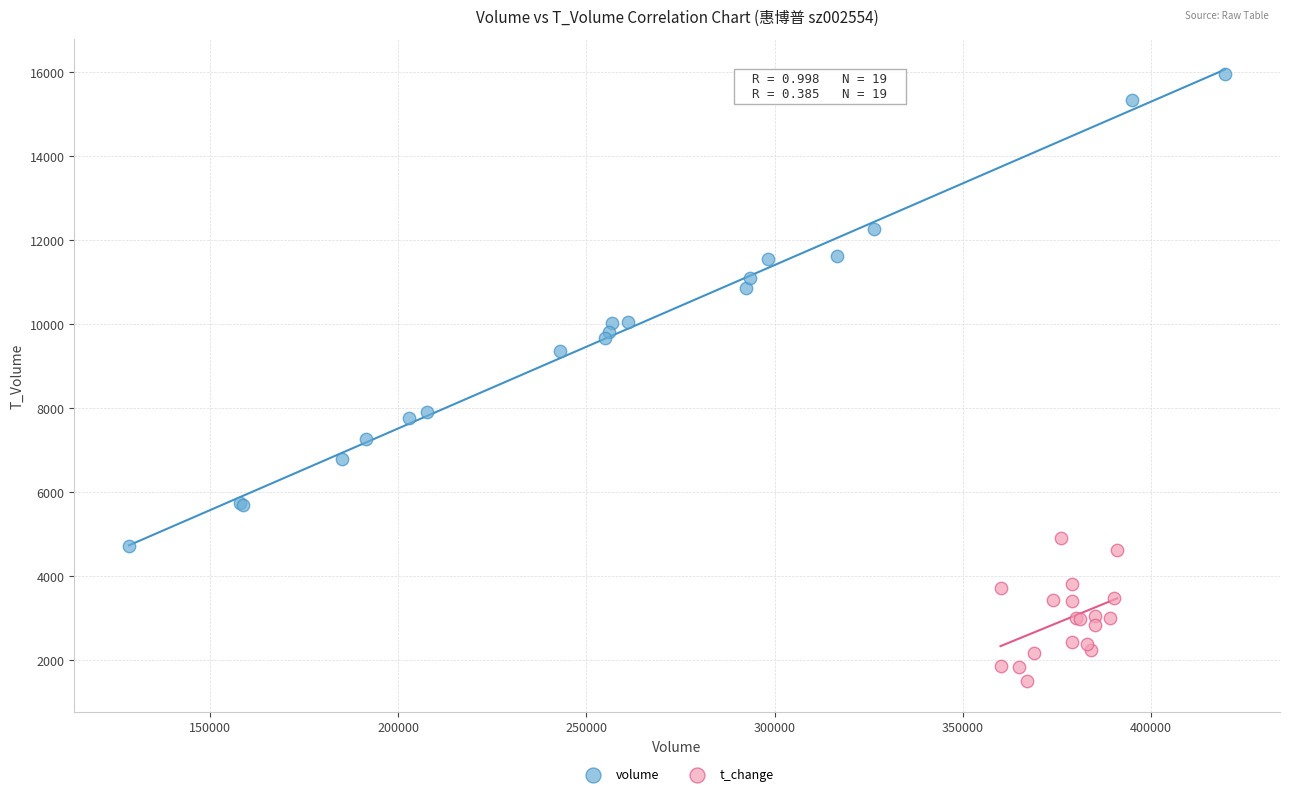

Which series has the widest spread of Y values?

volume